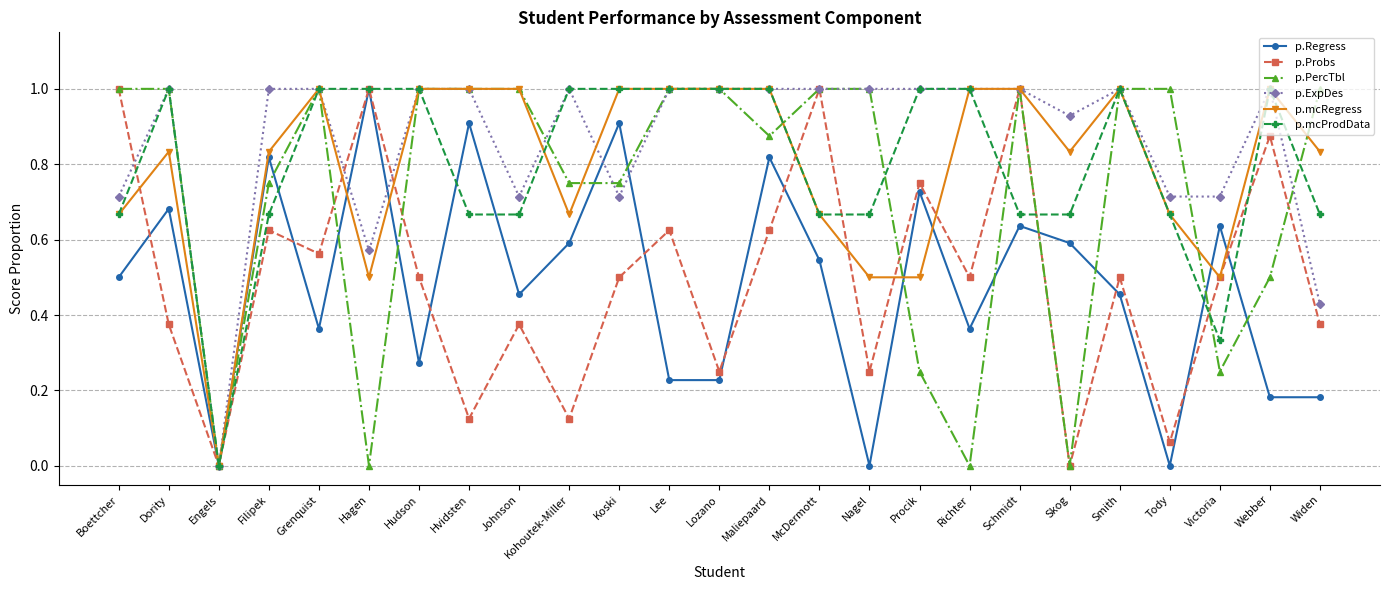

What is the total value across all series at Schmidt?

5.3